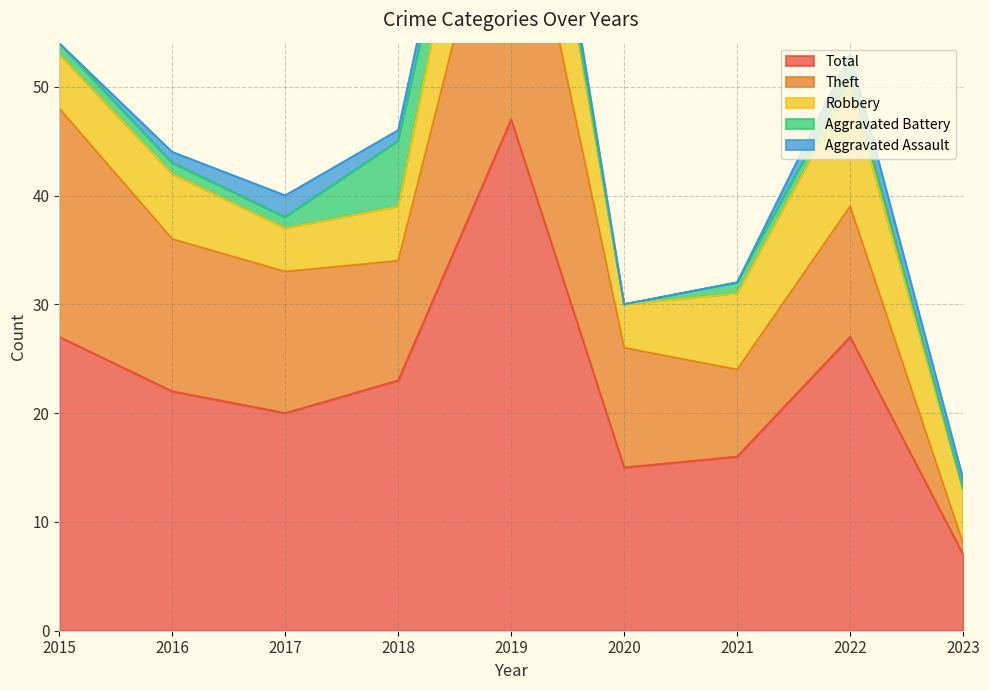

Which series changed the most between 2018 and 2021?

Total